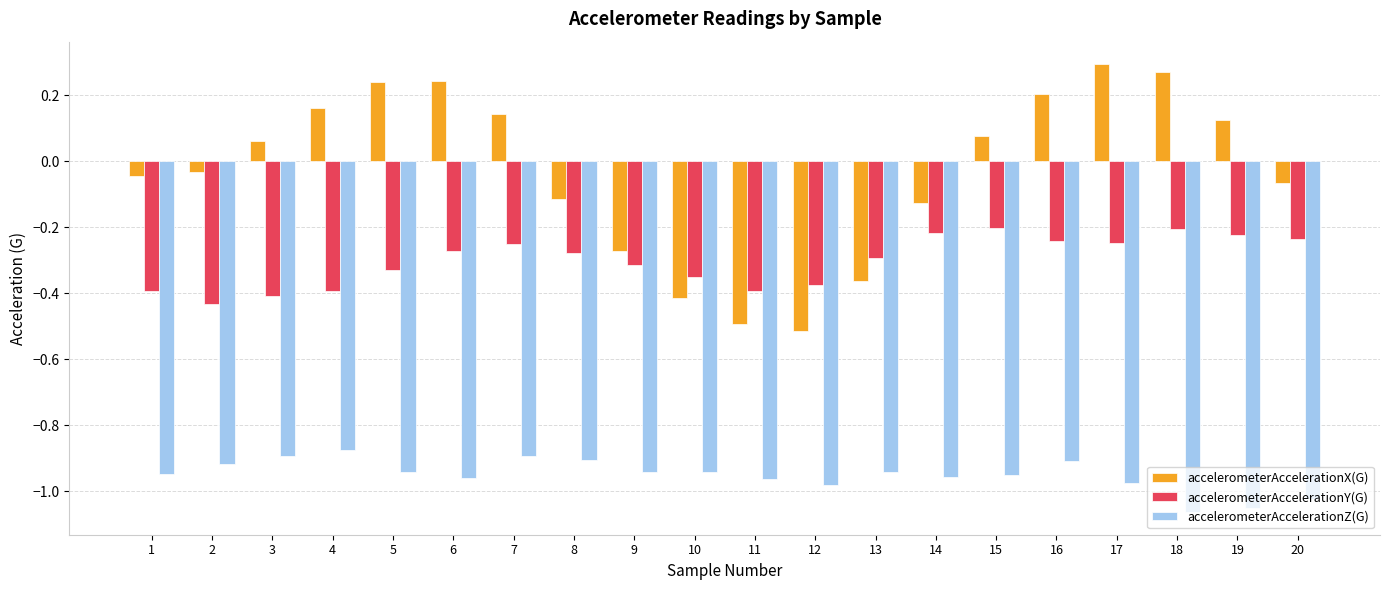

At how many categories does at least one series exceed 0?

10